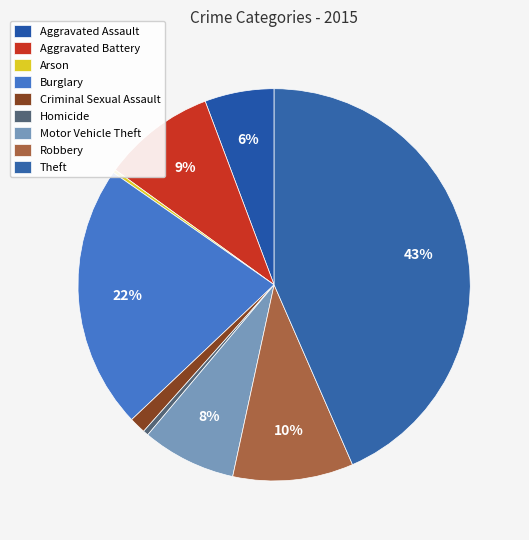

Does Robbery represent more than half of the total?

No